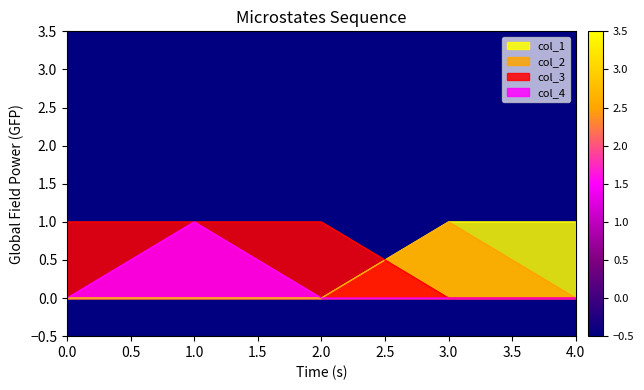

True or false: col_3 has more than 1 points higher than both neighbors.

False